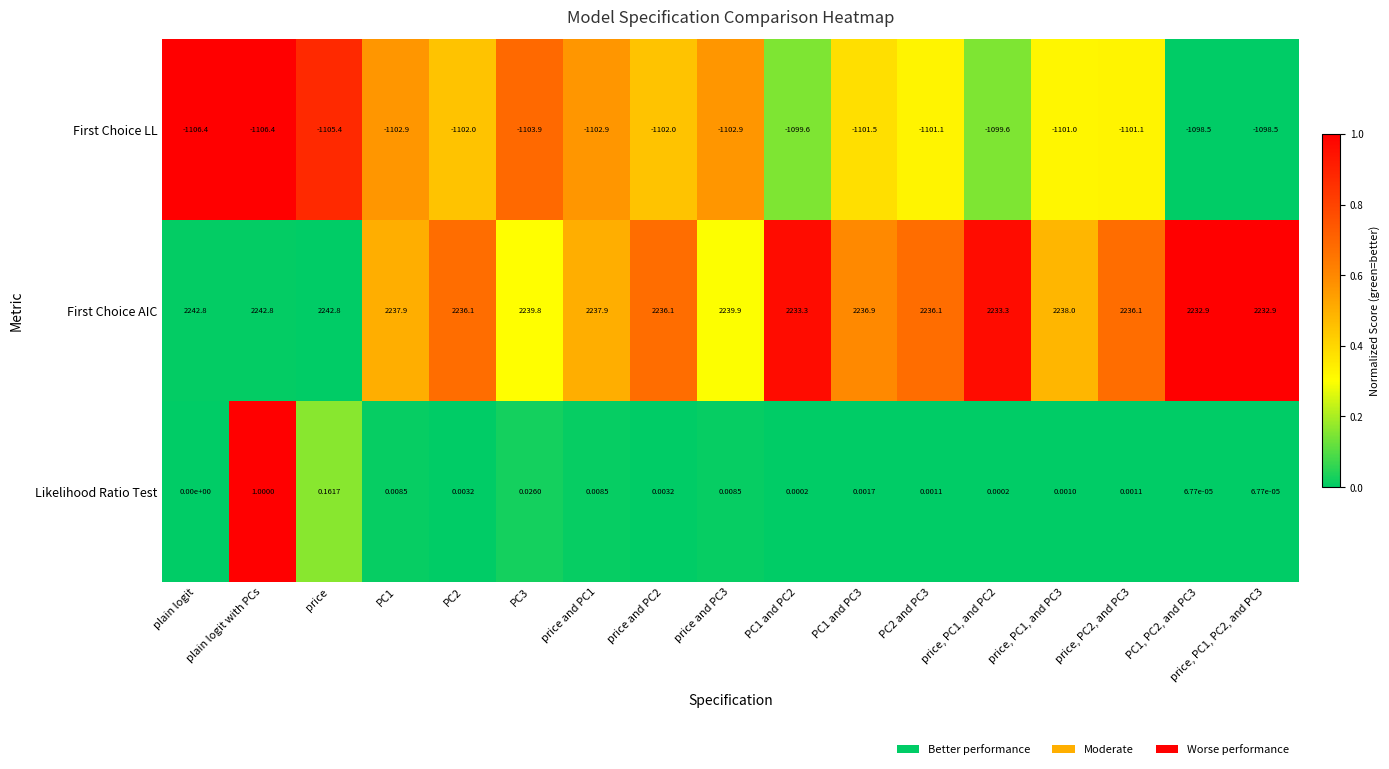

At which label does Likelihood Ratio Test reach its peak?

plain logit with PCs